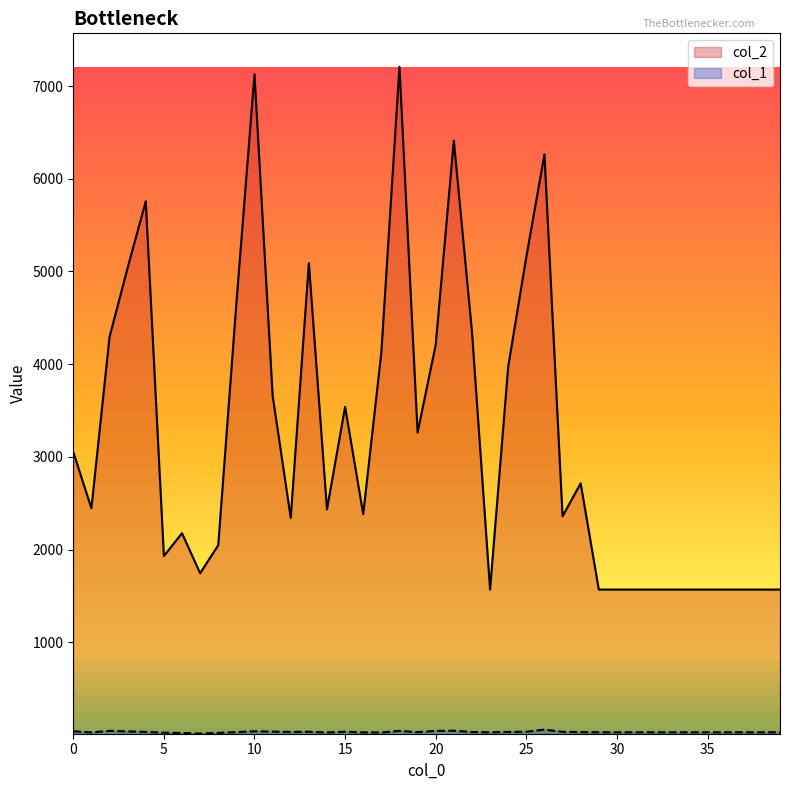

What is the sum of the col_1 values at 38 and 34?

56